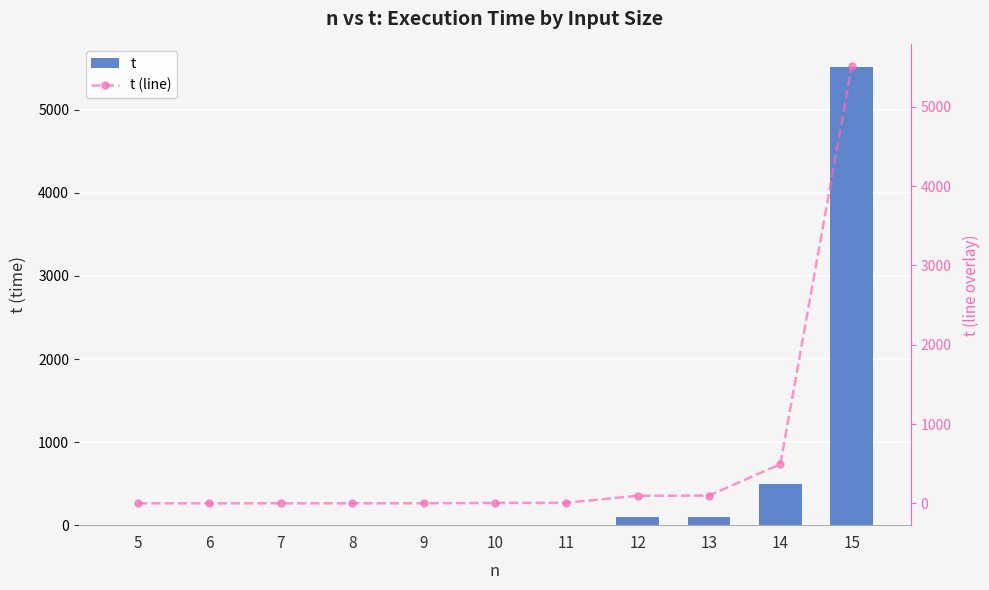

What is the difference between the t values at 7 and 10?

5.2